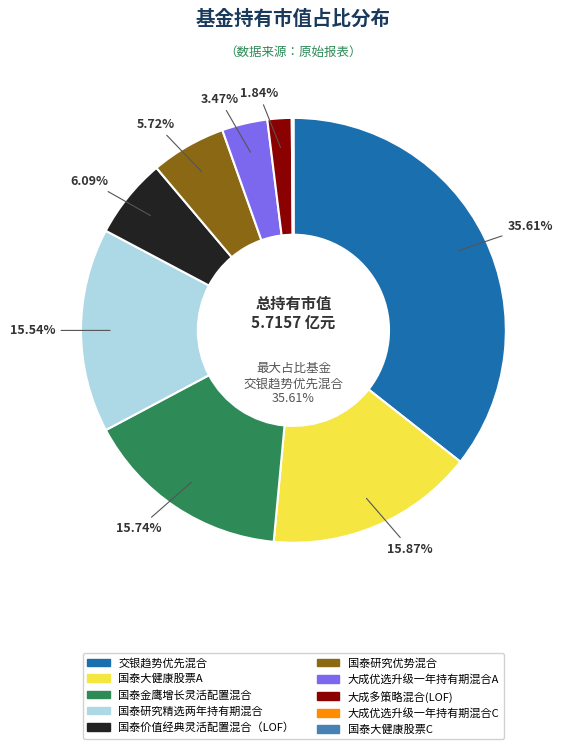

Rank the categories by value from highest to lowest.

交银趋势优先混合, 国泰大健康股票A, 国泰金鹰增长灵活配置混合, 国泰研究精选两年持有期混合, 国泰价值经典灵活配置混合（LOF）, 国泰研究优势混合, 大成优选升级一年持有期混合A, 大成多策略混合(LOF), 大成优选升级一年持有期混合C, 国泰大健康股票C